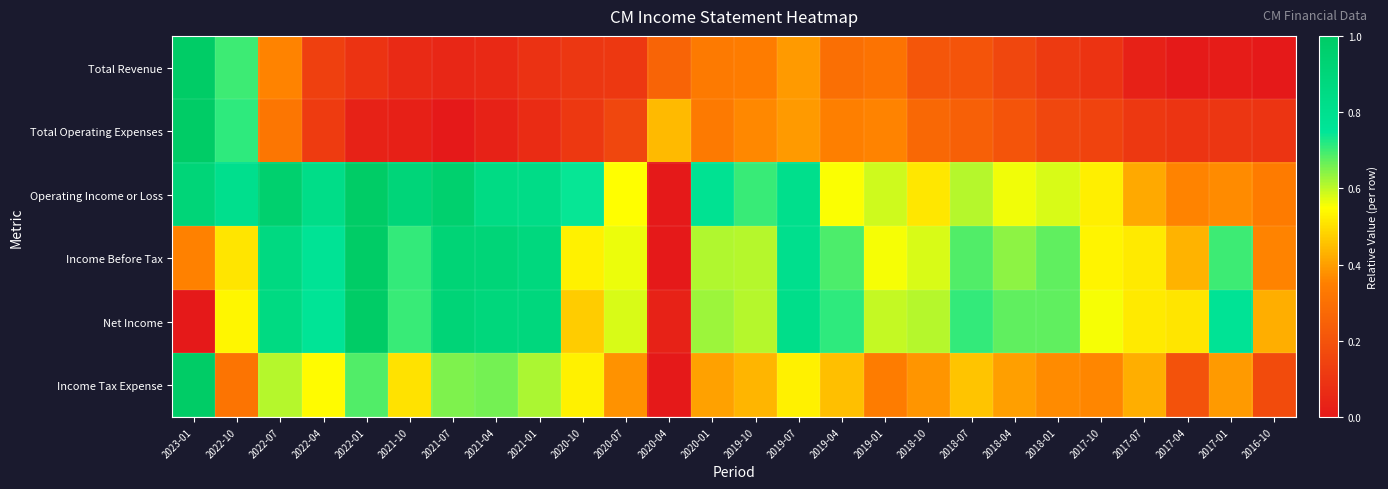

At how many categories does at least one series exceed 0?

26